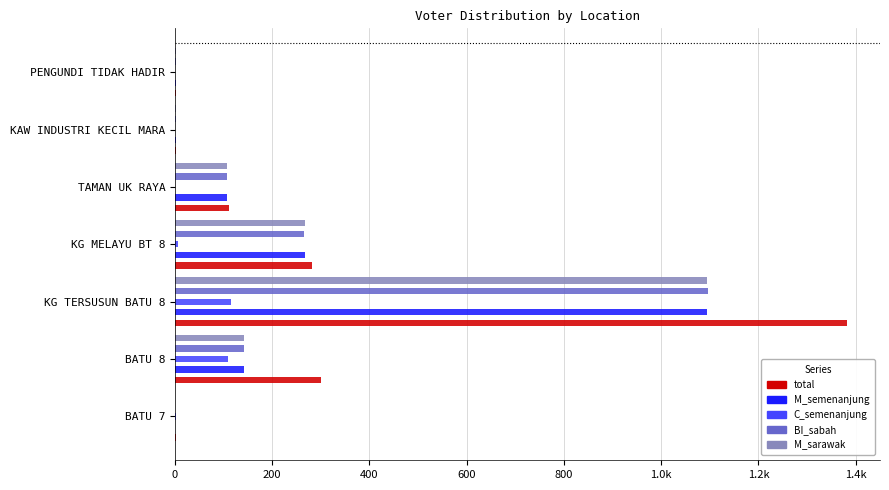

What is the value of the total bar at the 2nd from the left?

301